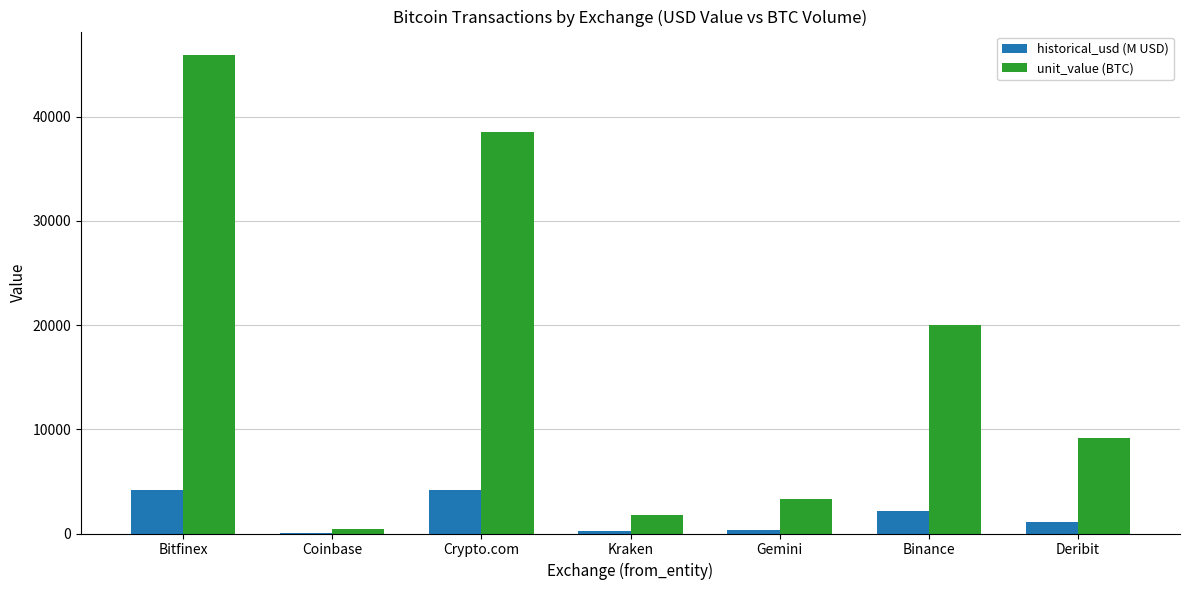

Which series has the largest total across all categories?

unit_value (BTC)